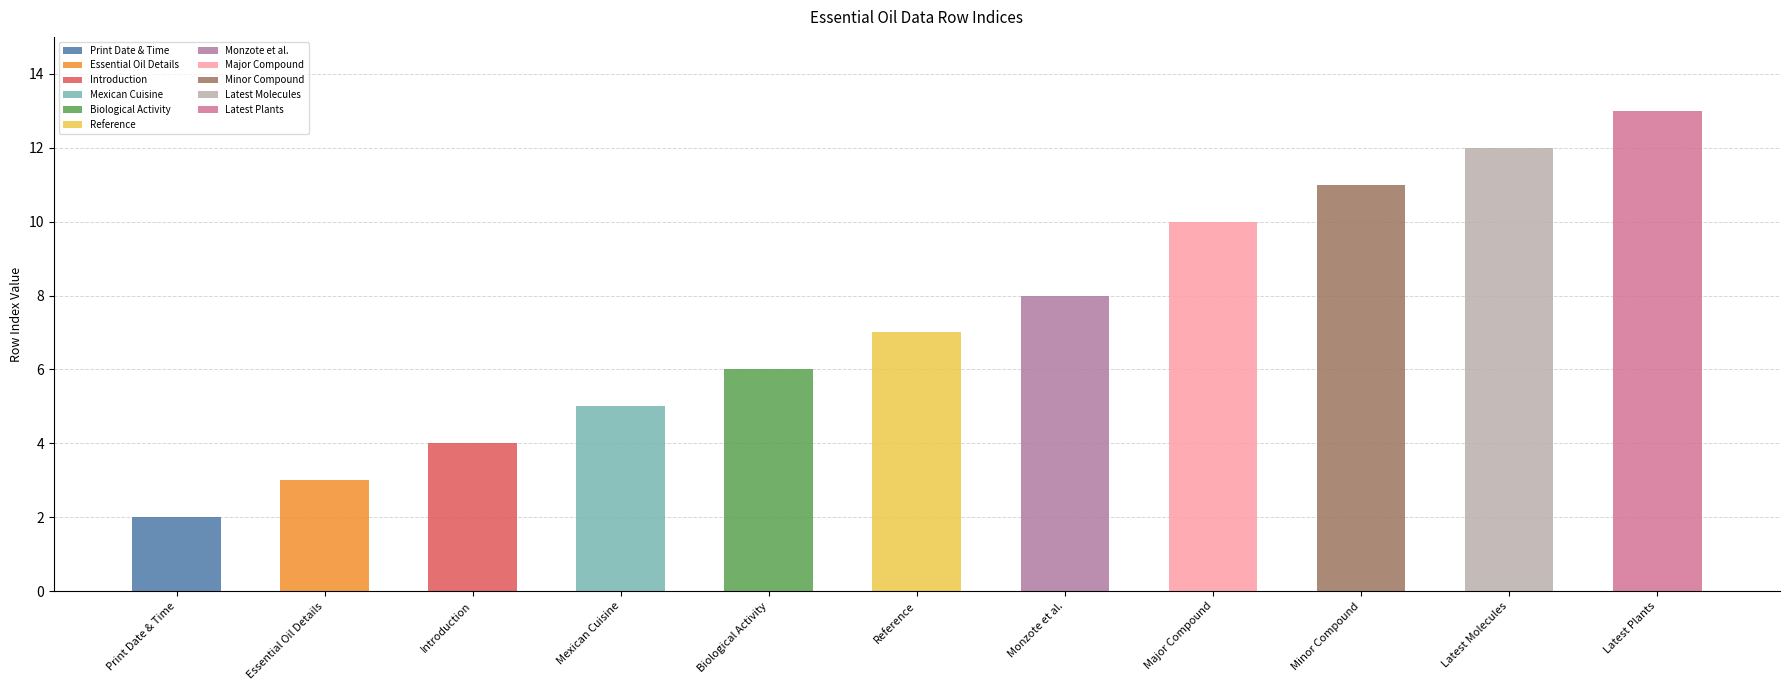

What is the change in value from Print Date & Time to Introduction?

+2